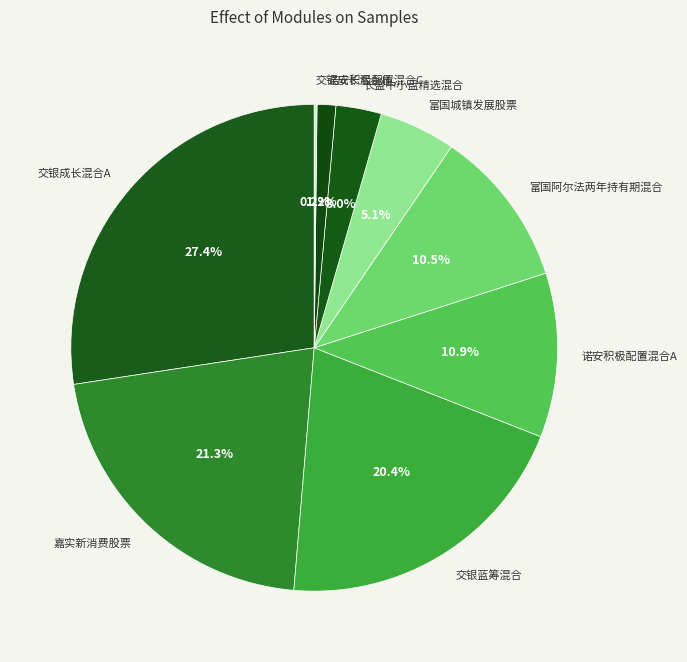

Which category has the biggest portion of the pie?

交银成长混合A